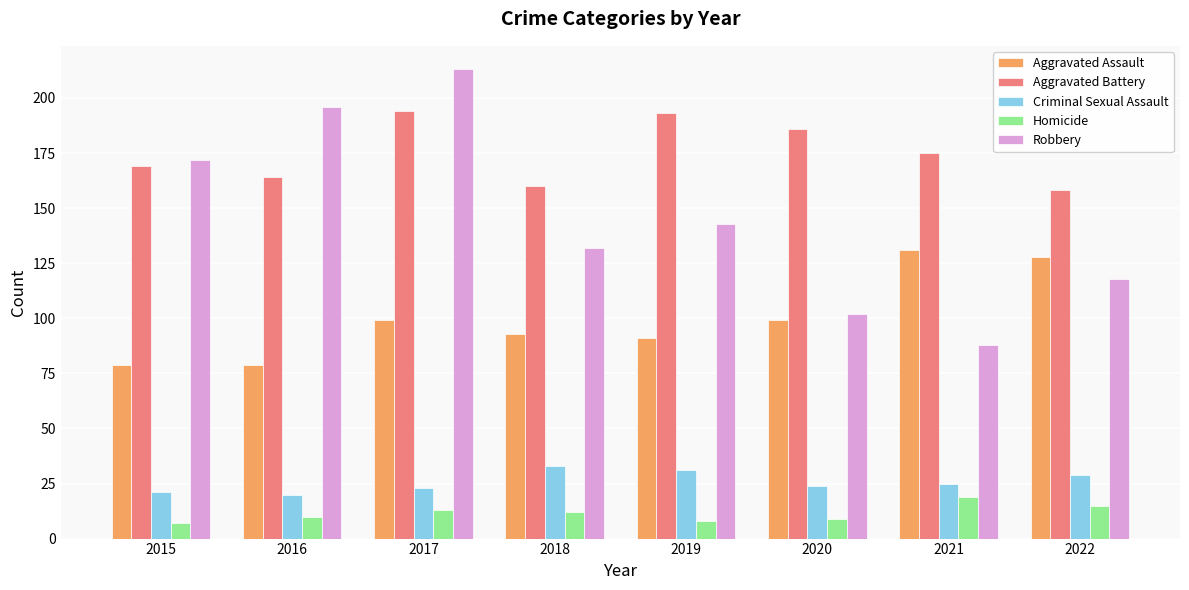

What is the minimum value shown in the chart?

7